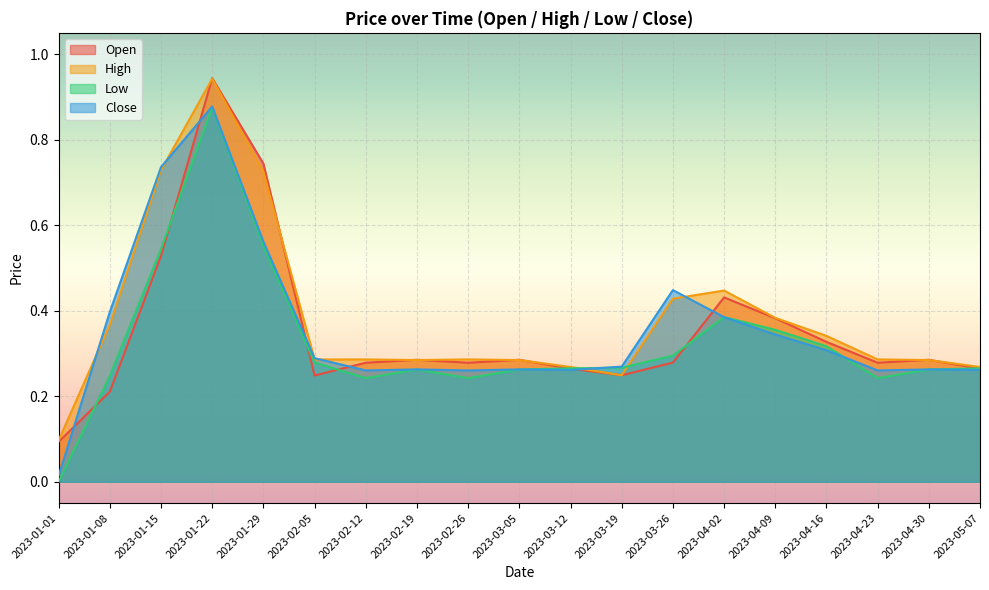

Reading right to left, extract all data points from this chart.

Open: 2023-05-07=0.3	2023-04-30=0.3	2023-04-23=0.3	2023-04-16=0.3	2023-04-09=0.4	2023-04-02=0.4	2023-03-26=0.3	2023-03-19=0.2	2023-03-12=0.3	2023-03-05=0.3	2023-02-26=0.3	2023-02-19=0.3	2023-02-12=0.3	2023-02-05=0.2	2023-01-29=0.7	2023-01-22=0.9	2023-01-15=0.5	2023-01-08=0.2	2023-01-01=0.1
High: 2023-05-07=0.3	2023-04-30=0.3	2023-04-23=0.3	2023-04-16=0.3	2023-04-09=0.4	2023-04-02=0.4	2023-03-26=0.4	2023-03-19=0.2	2023-03-12=0.3	2023-03-05=0.3	2023-02-26=0.3	2023-02-19=0.3	2023-02-12=0.3	2023-02-05=0.3	2023-01-29=0.7	2023-01-22=0.9	2023-01-15=0.7	2023-01-08=0.4	2023-01-01=0.1
Low: 2023-05-07=0.3	2023-04-30=0.3	2023-04-23=0.2	2023-04-16=0.3	2023-04-09=0.4	2023-04-02=0.4	2023-03-26=0.3	2023-03-19=0.3	2023-03-12=0.3	2023-03-05=0.3	2023-02-26=0.2	2023-02-19=0.3	2023-02-12=0.2	2023-02-05=0.3	2023-01-29=0.6	2023-01-22=0.9	2023-01-15=0.5	2023-01-08=0.2	2023-01-01=0.0
Close: 2023-05-07=0.3	2023-04-30=0.3	2023-04-23=0.3	2023-04-16=0.3	2023-04-09=0.3	2023-04-02=0.4	2023-03-26=0.4	2023-03-19=0.3	2023-03-12=0.3	2023-03-05=0.3	2023-02-26=0.3	2023-02-19=0.3	2023-02-12=0.3	2023-02-05=0.3	2023-01-29=0.6	2023-01-22=0.9	2023-01-15=0.7	2023-01-08=0.4	2023-01-01=0.0